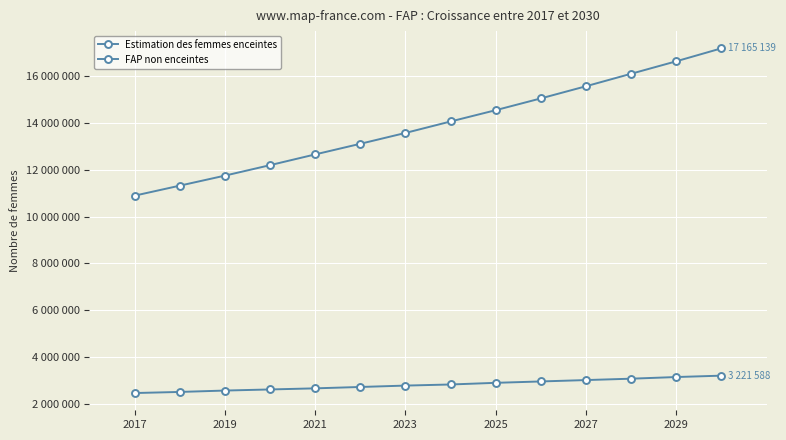

Is this an area chart (filled region under the line)?

No